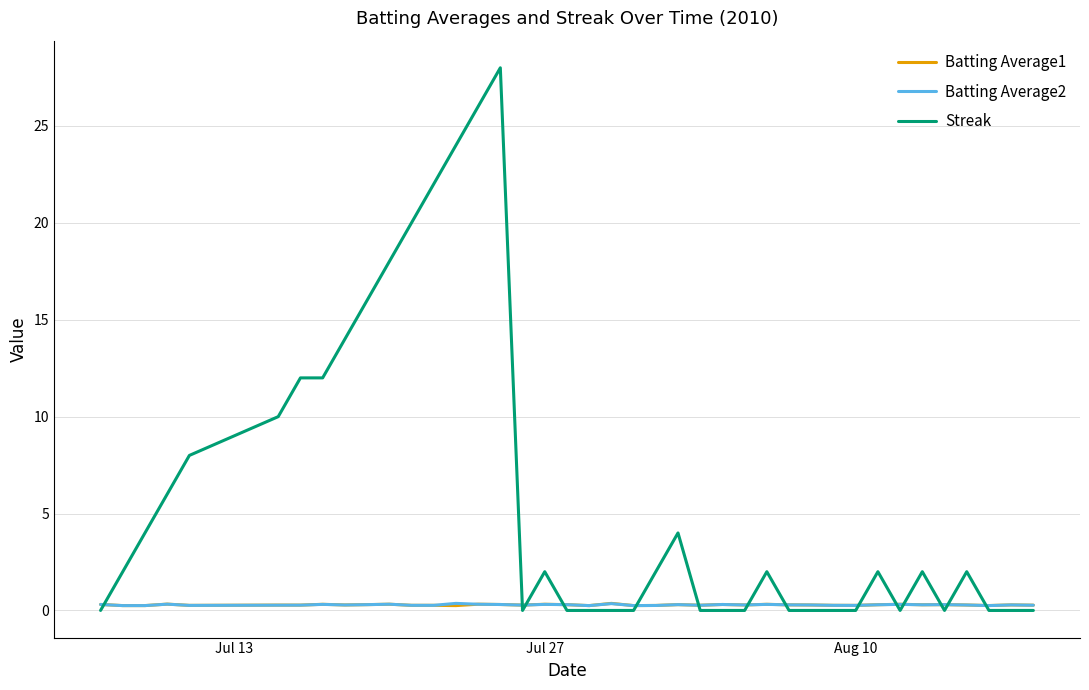

What is the maximum value for Streak?

28.0